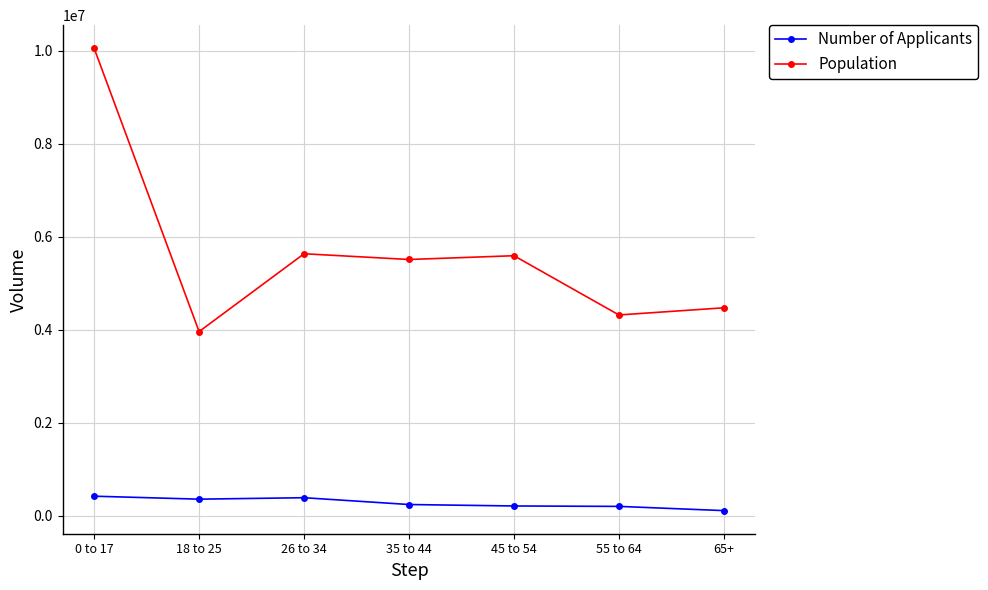

Which series has the largest total across all categories?

Population